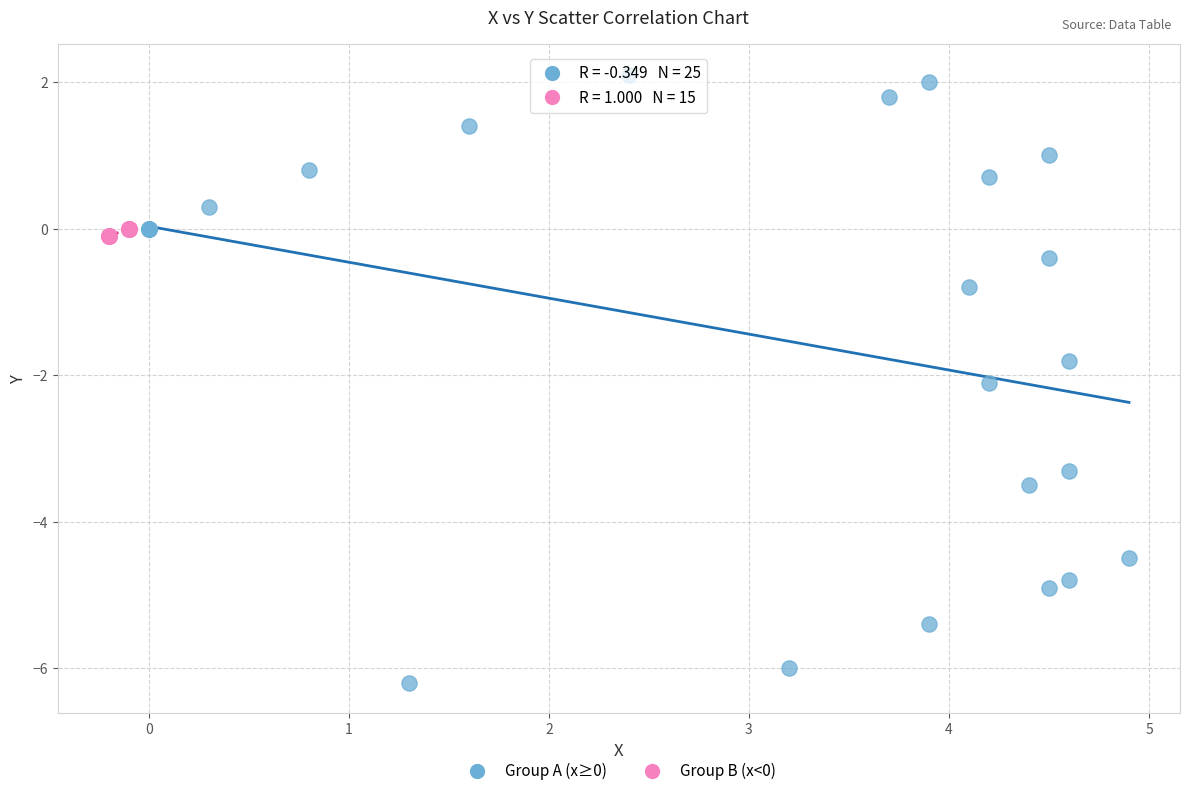

Which series reaches the maximum Y coordinate?

Group A (x≥0)